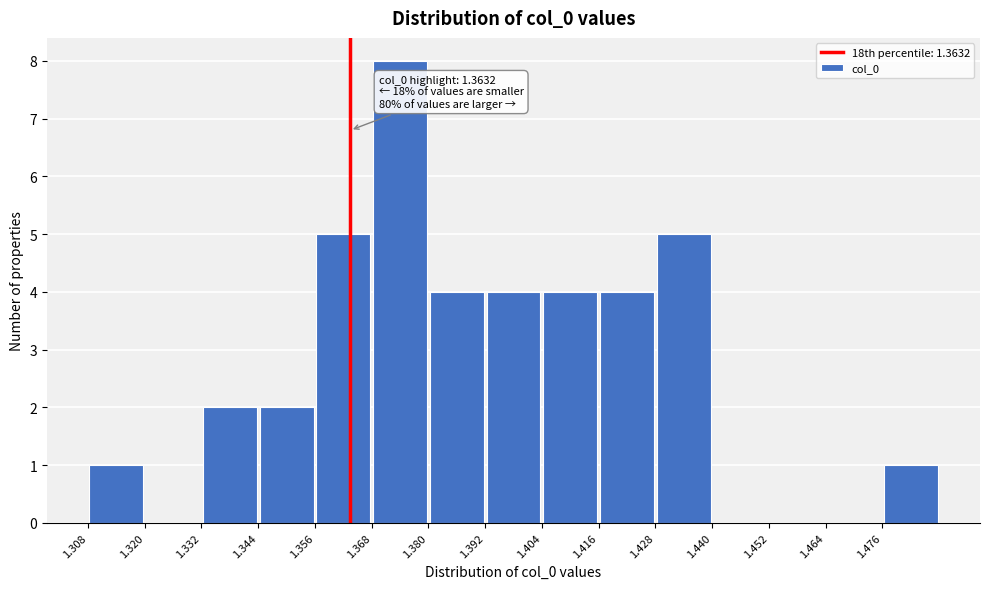

Over which range of the x-axis is the bar tallest?

1.368 to 1.380